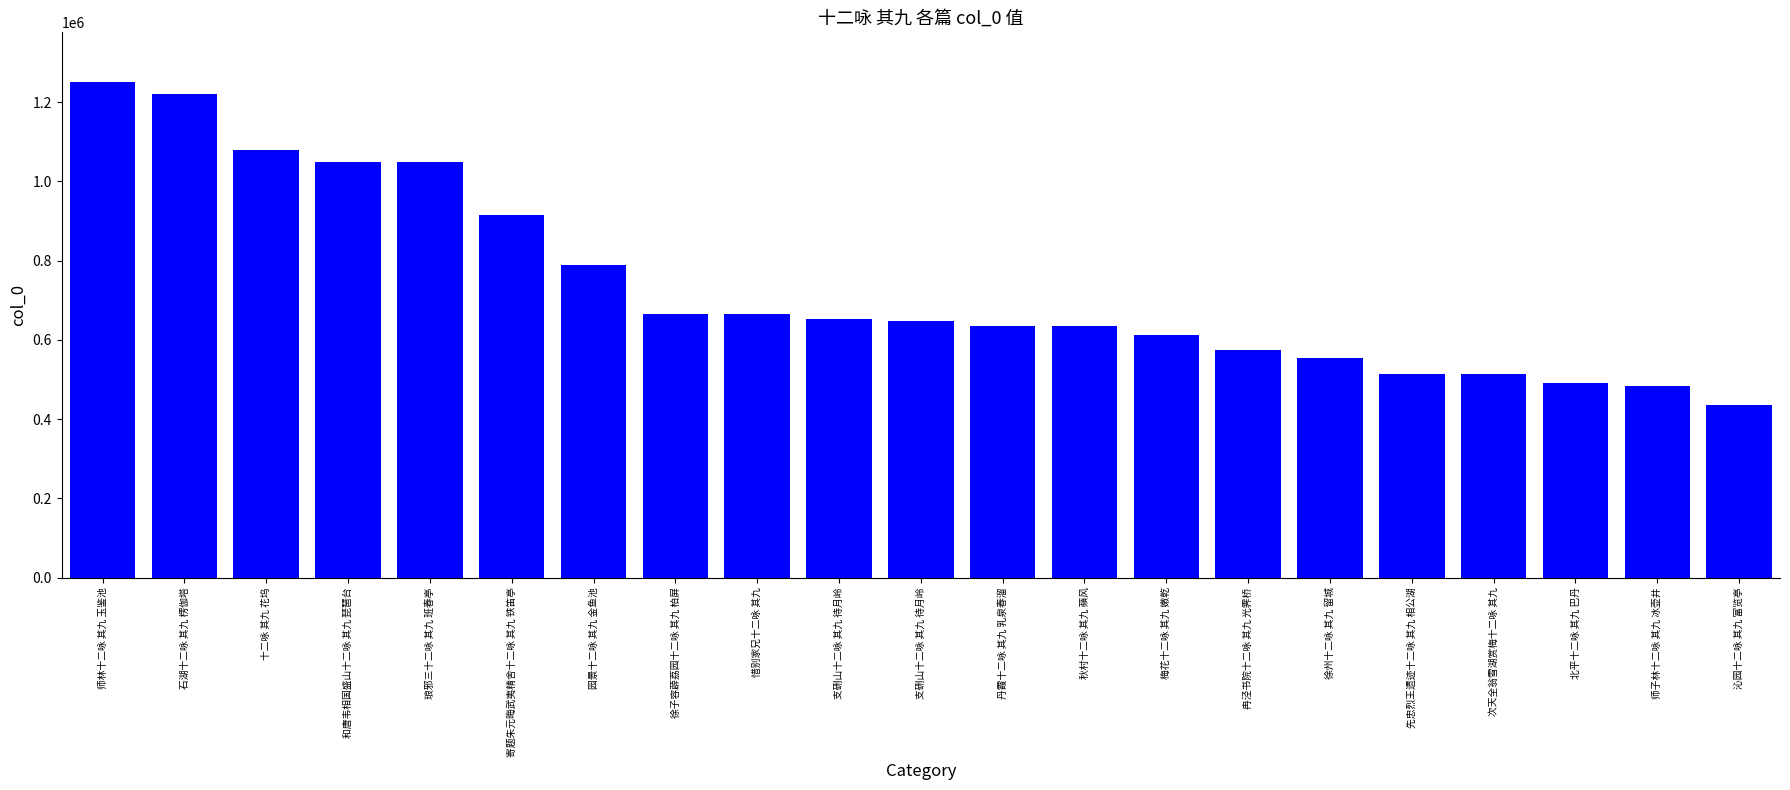

How many values are below 647440?

10